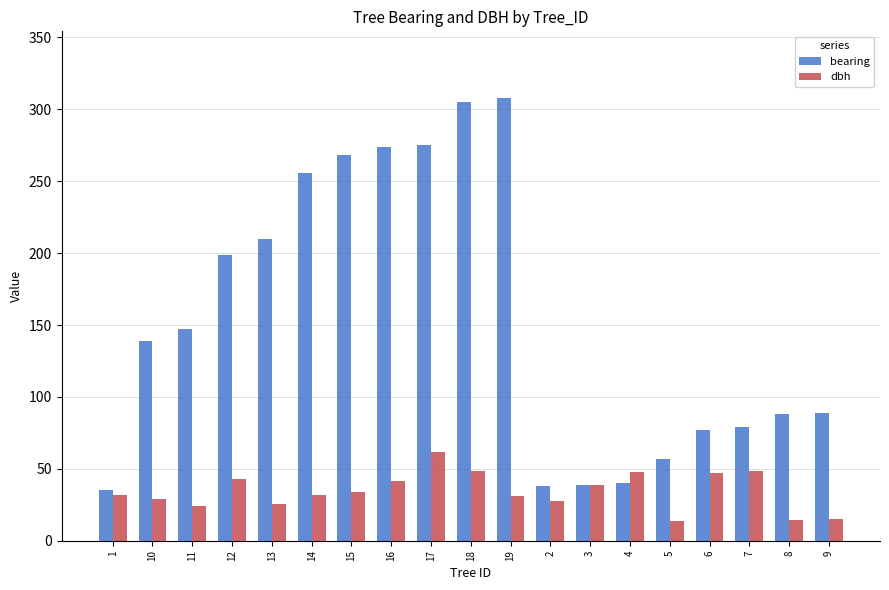

At which label is bearing closest to 171?

11